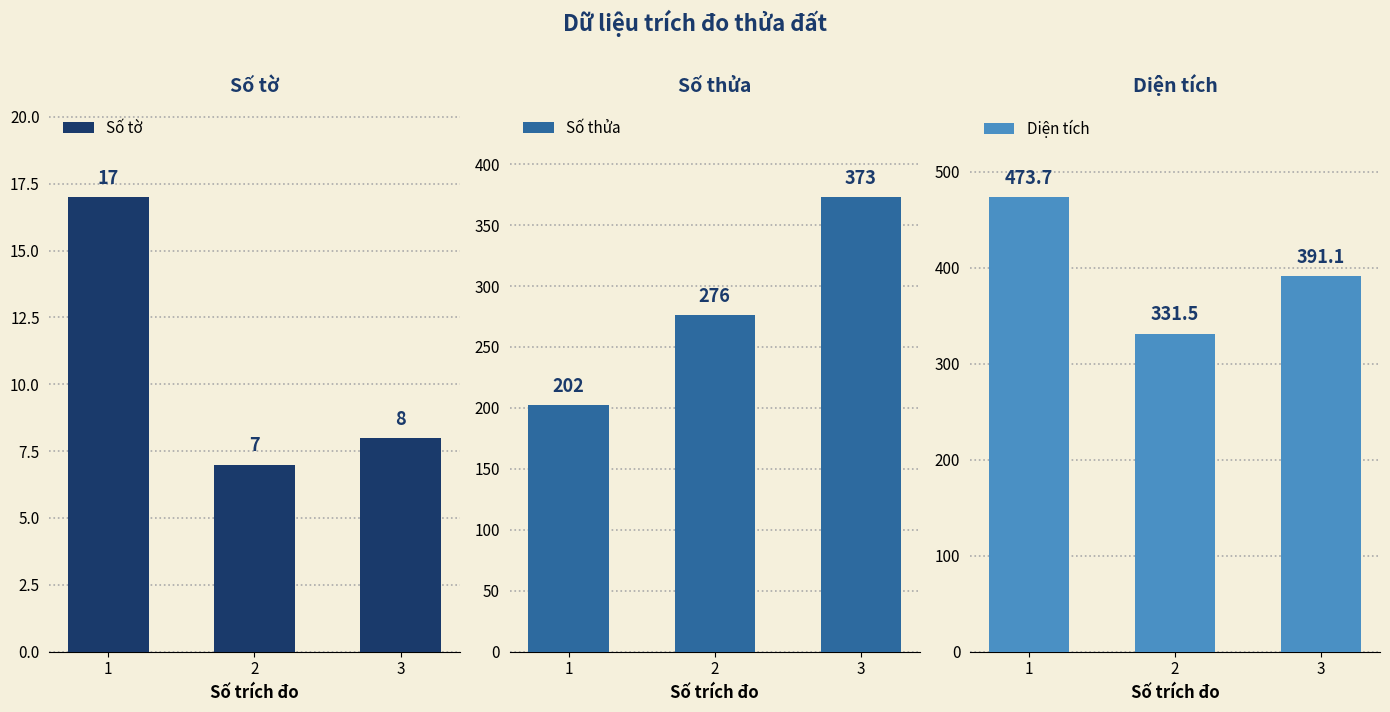

What is the smallest value displayed?

7.0